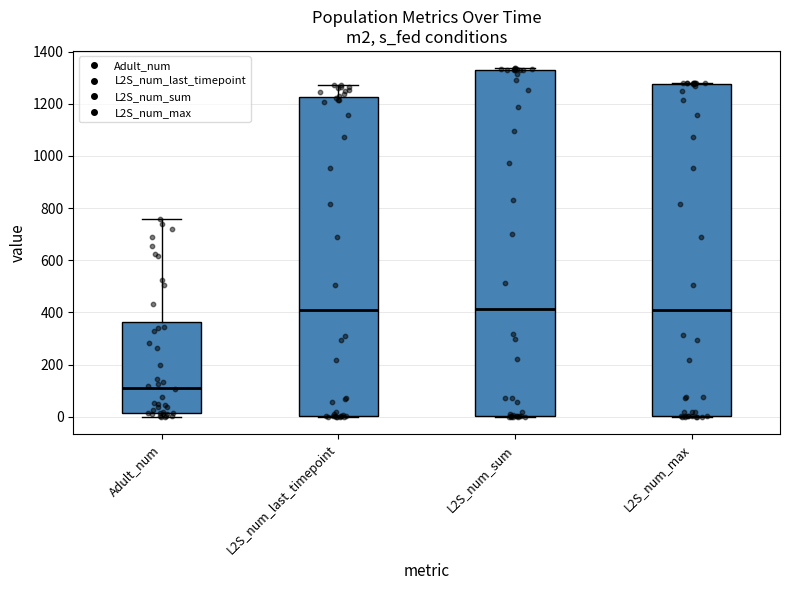

Reading left to right, transcribe this box plot: for each box, give where its median line is, the range the box spans, and where its two whiskers end, as read against the y-axis. The values are not printed on the chart, so give them approximately, as read against the axis.

Adult_num: median 120, box 20 to 360, whiskers 0 to 760
L2S_num_last_timepoint: median 400, box 0 to 1220, whiskers 0 to 1280
L2S_num_sum: median 420, box 0 to 1320, whiskers 0 to 1340
L2S_num_max: median 400, box 0 to 1280, whiskers 0 to 1280